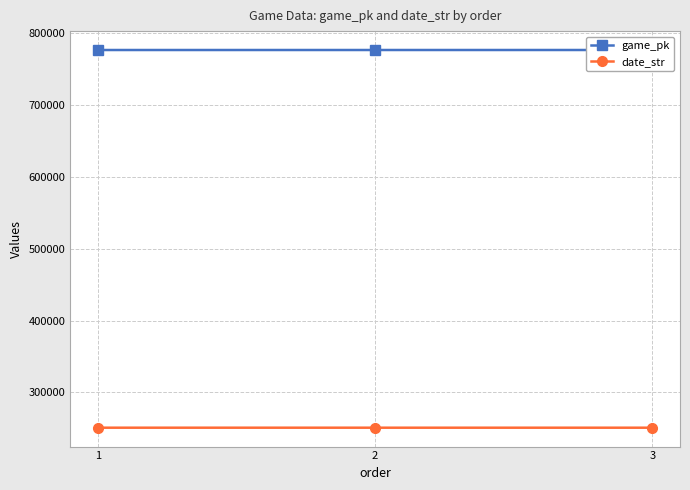

What is the minimum value shown in the chart?

250729